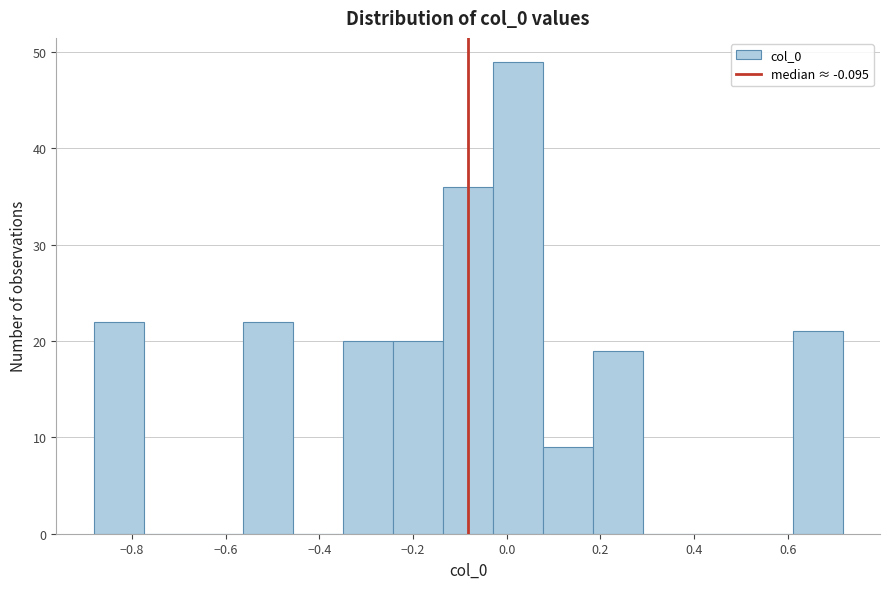

Reading left to right, transcribe this chart: for each bar, give the range it covers on the x-axis and its height. Neither the bar edges nor the heights are printed on the chart, so give them approximately, as read against the axes.

-0.88 to -0.78: 22
-0.78 to -0.66: 0
-0.66 to -0.56: 0
-0.56 to -0.46: 22
-0.46 to -0.34: 0
-0.34 to -0.24: 20
-0.24 to -0.14: 20
-0.14 to -0.02: 36
-0.02 to 0.08: 49
0.08 to 0.18: 9
0.18 to 0.30: 19
0.30 to 0.40: 0
0.40 to 0.50: 0
0.50 to 0.62: 0
0.62 to 0.72: 21